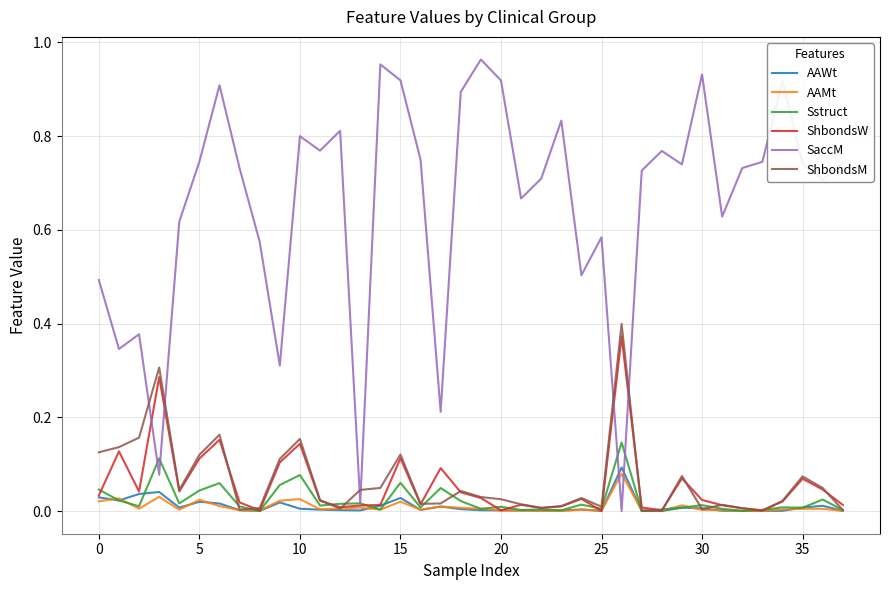

Which series ends up on top after the final intersection of SaccM and ShbondsM?

SaccM